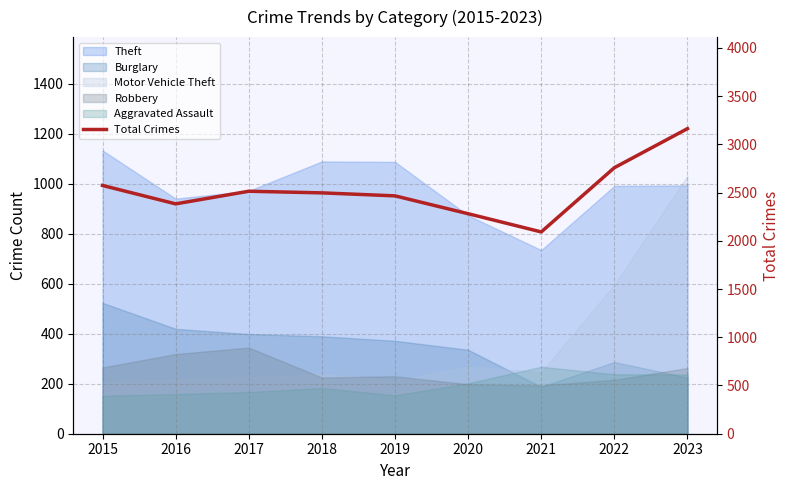

Approximately how many times larger is the value at 2021 compared to 2017?

0.8